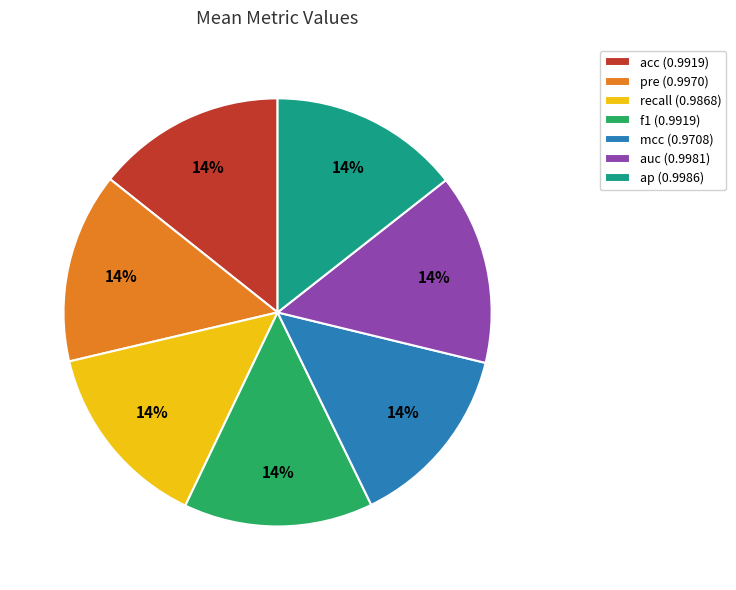

The mcc (0.9708) slice represents 8% of the pie. True or false?

False